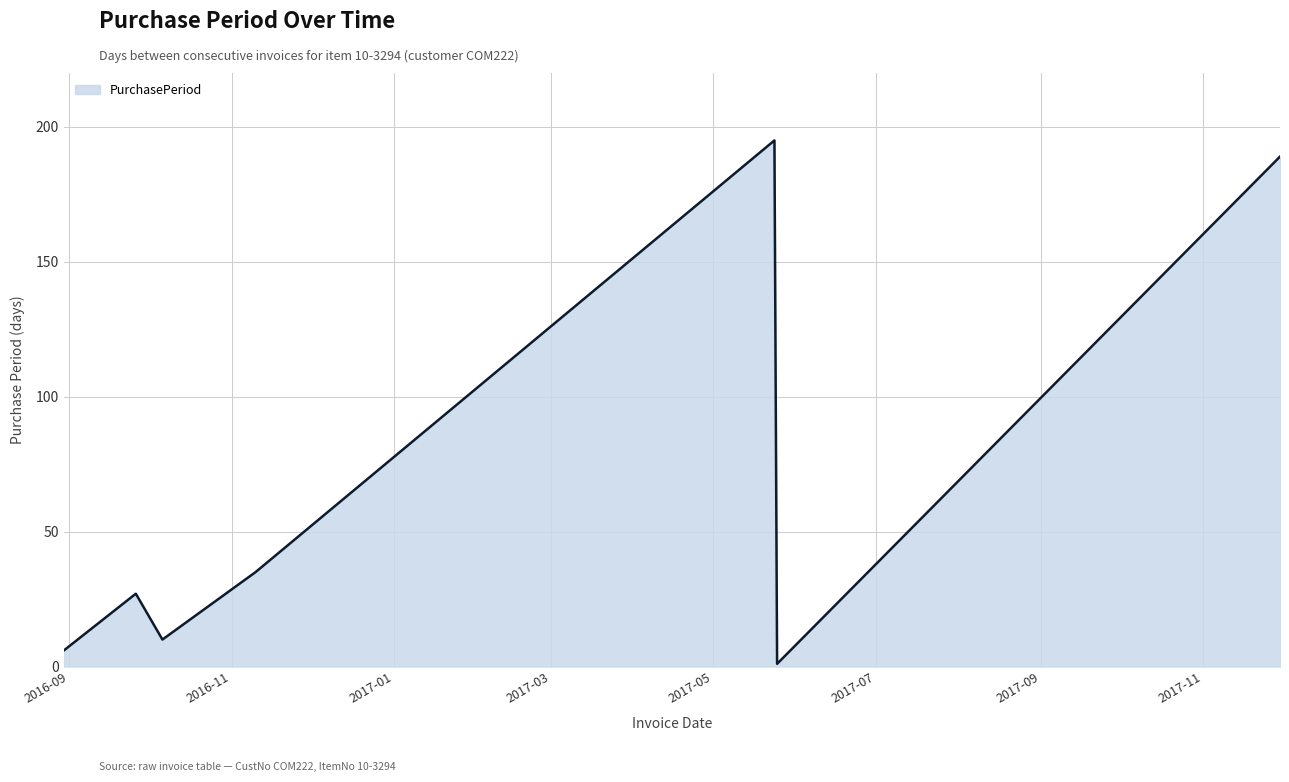

What is the difference between the second highest and second lowest values?

183